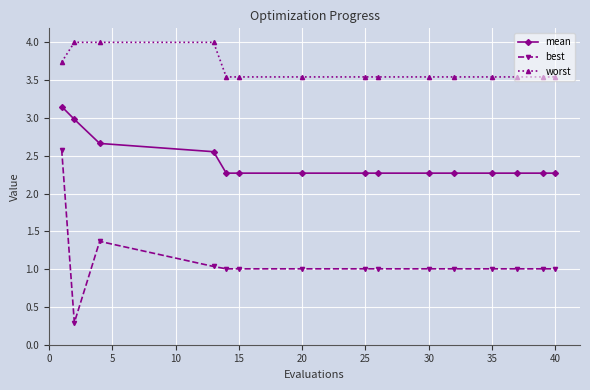

Rank the series by their average value, from lowest to highest.

best, mean, worst